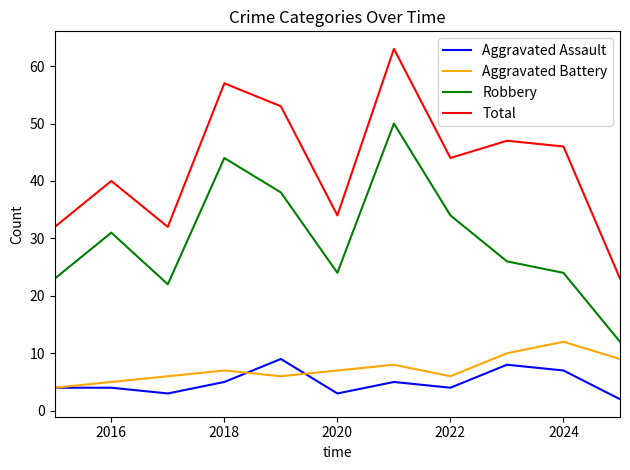

What is the maximum value shown in the chart?

63